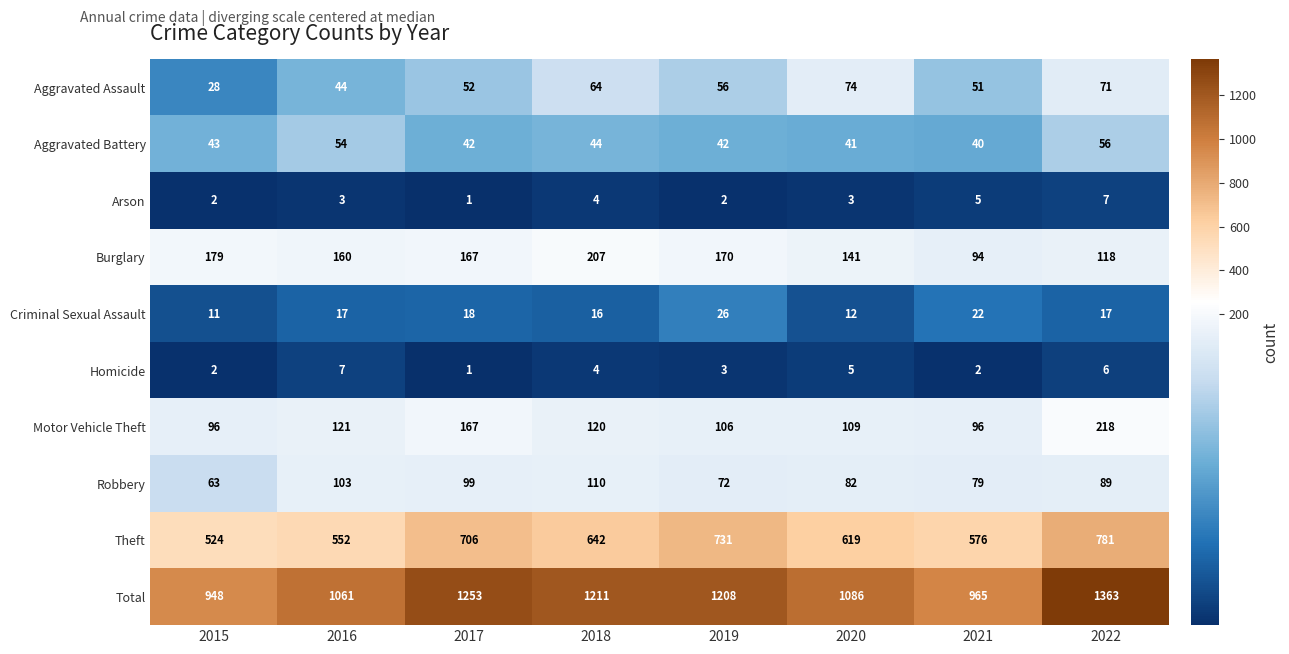

What is the sum of the Homicide values at 2019 and 2016?

10